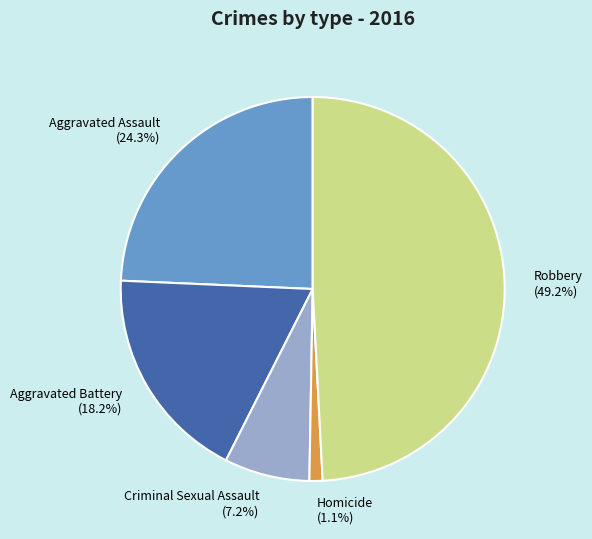

To the nearest percent, what is the combined percentage of Criminal Sexual Assault and Aggravated Battery?

25%